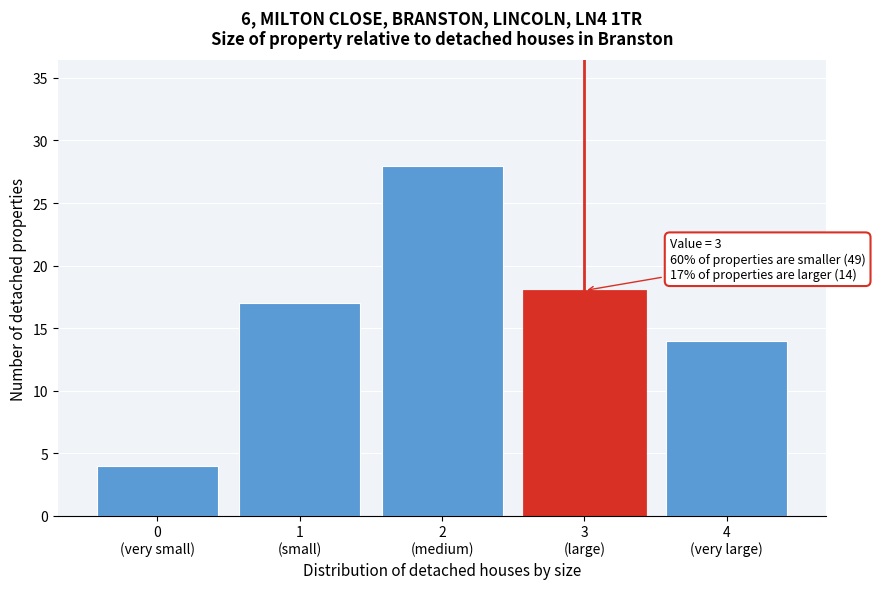

Reading left to right, what are all the values shown in this chart?

4	17	28	18	14